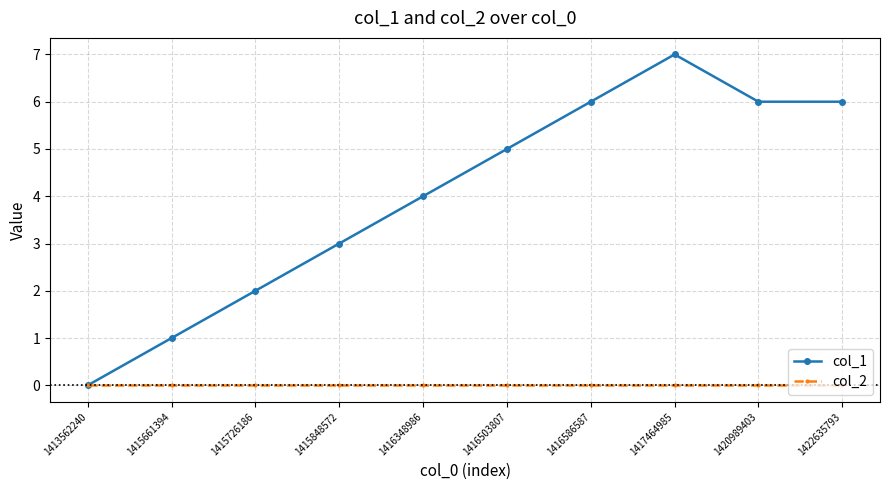

Reading right to left, list all the values displayed in this chart.

col_1: 1422635793=6	1420989403=6	1417464985=7	1416586587=6	1416503807=5	1416348986=4	1415848572=3	1415726186=2	1415661394=1	1413562240=0
col_2: 1422635793=0	1420989403=0	1417464985=0	1416586587=0	1416503807=0	1416348986=0	1415848572=0	1415726186=0	1415661394=0	1413562240=0